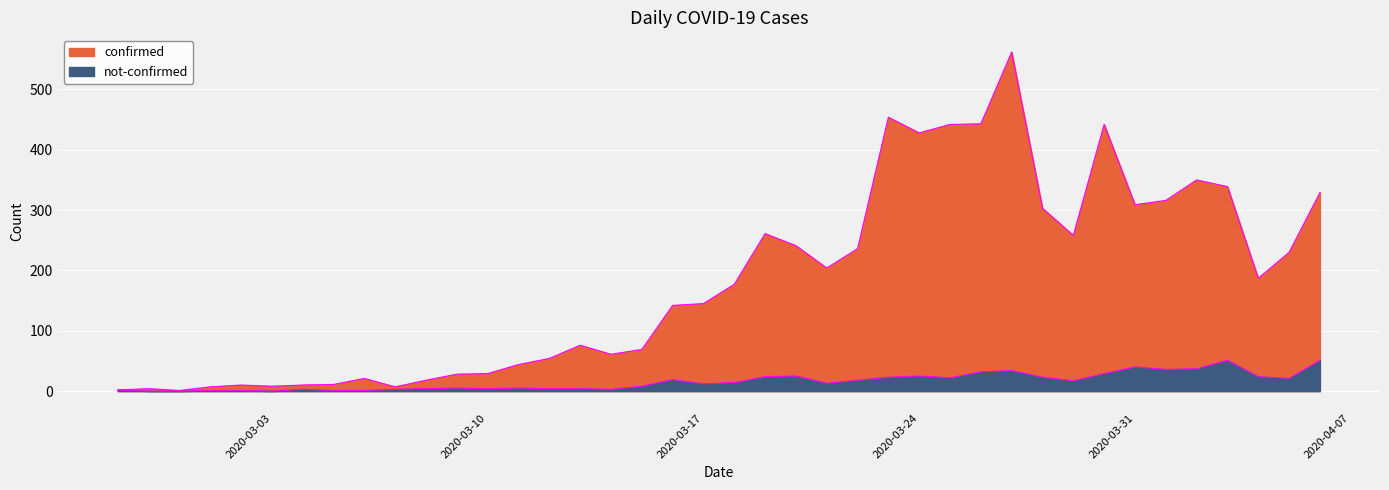

Which series changed the most between 2020-03-10 and 2020-03-17?

confirmed